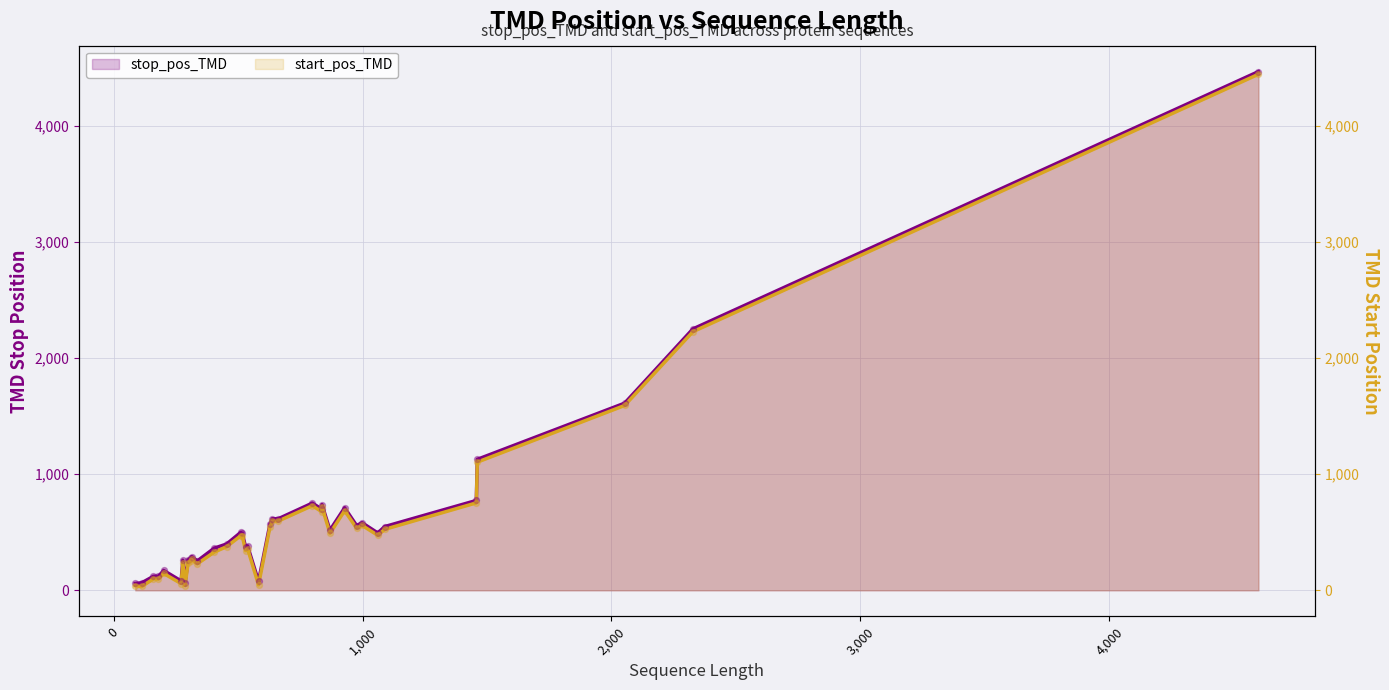

At how many categories does at least one series exceed 714?

7